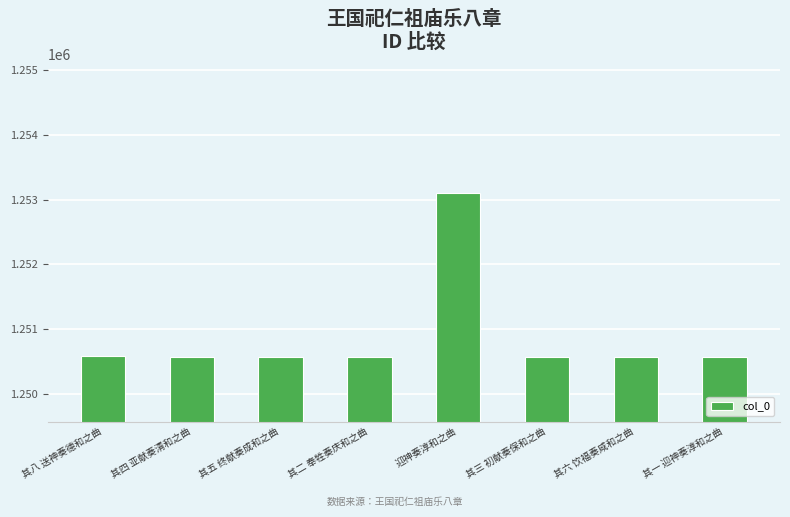

The value at 其二 奉牲奏庆和之曲 is 1250568. True or false?

True